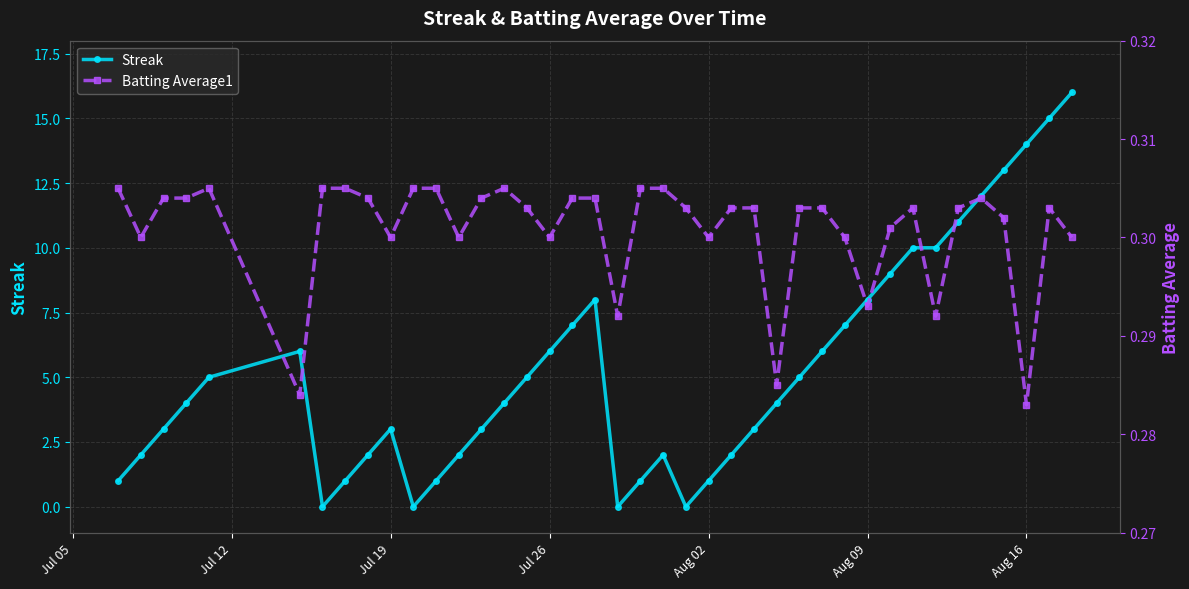

What are all the series names shown in the legend?

Streak, Batting Average1